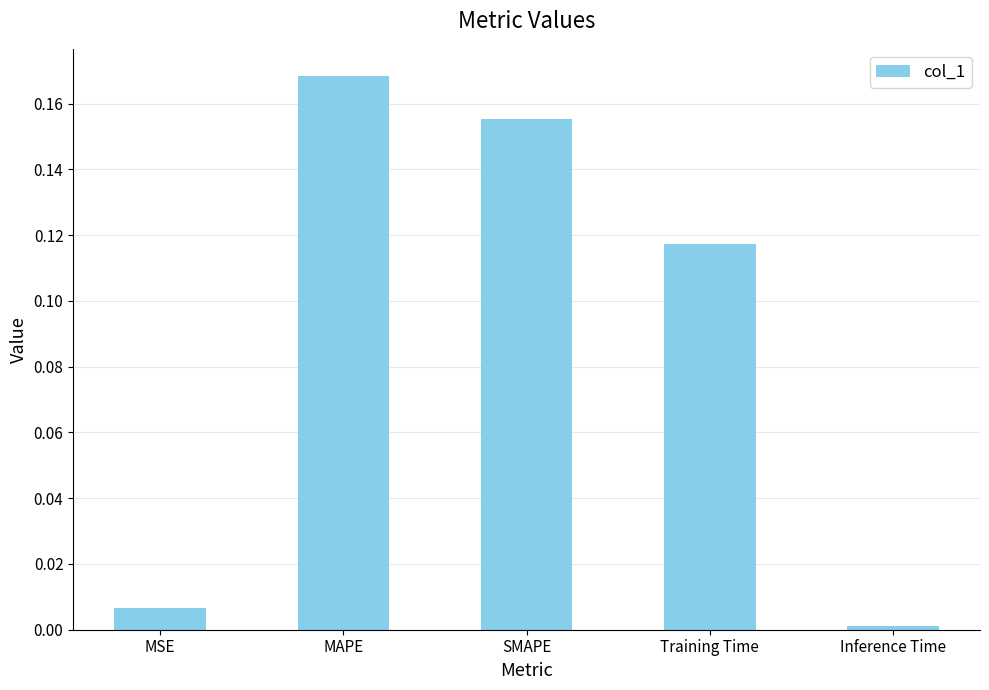

What position from the right is Inference Time?

1